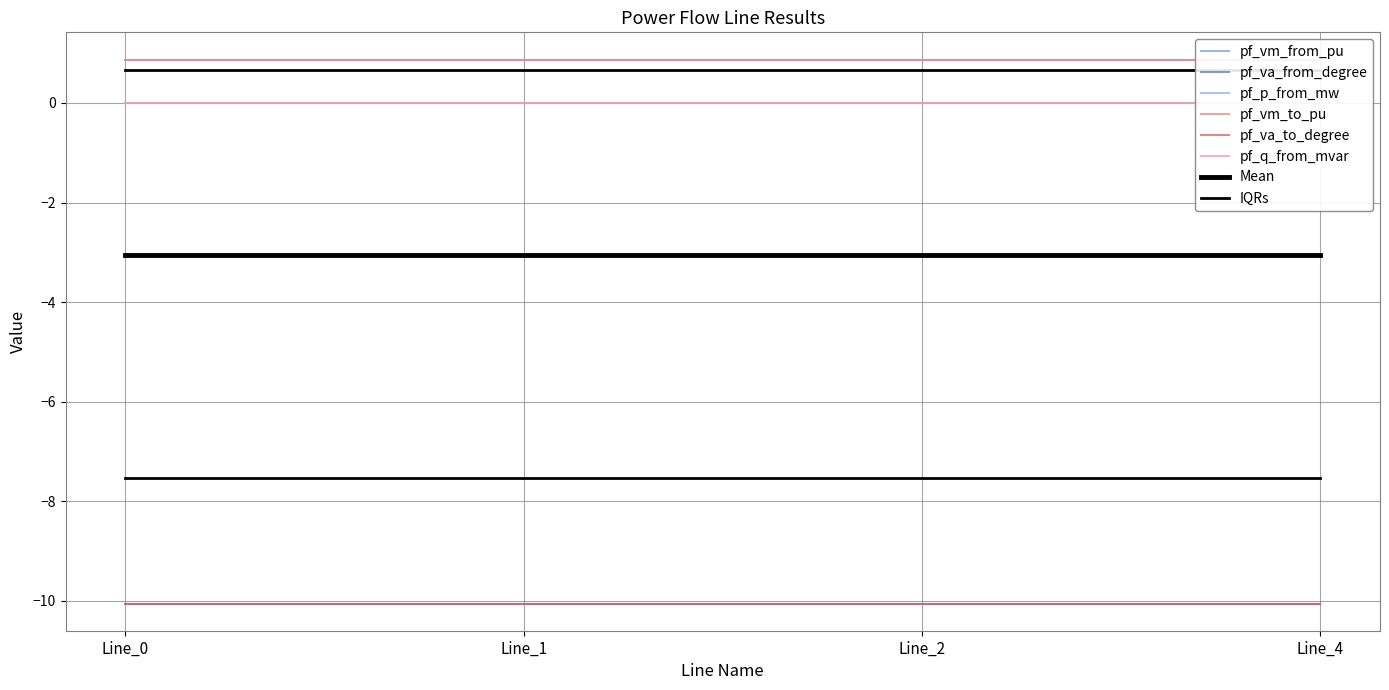

The pf_vm_to_pu series shows 0.9 at Line_0. True or false?

True